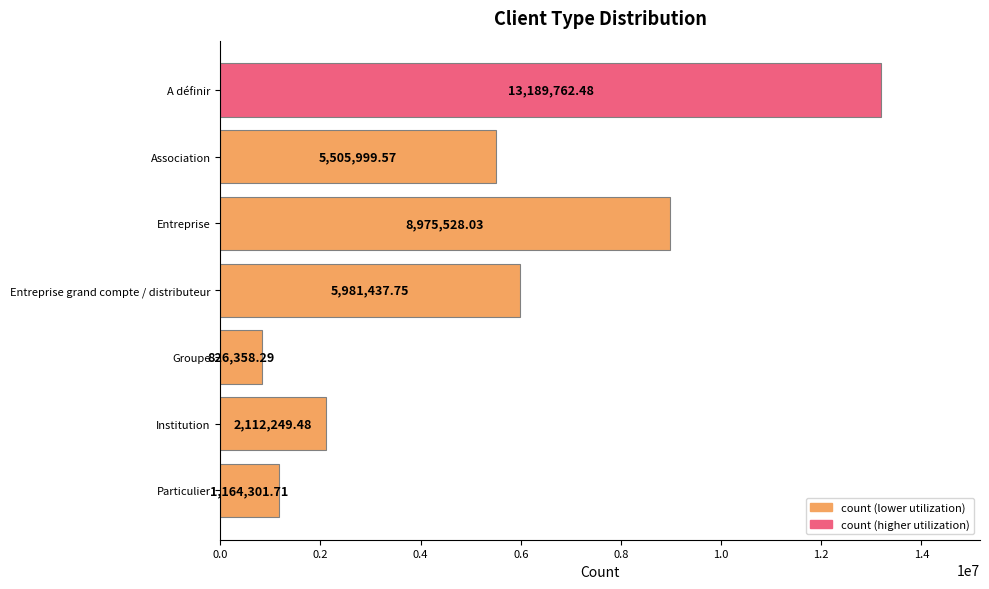

What is the label of the 3rd bar from the top?

Entreprise